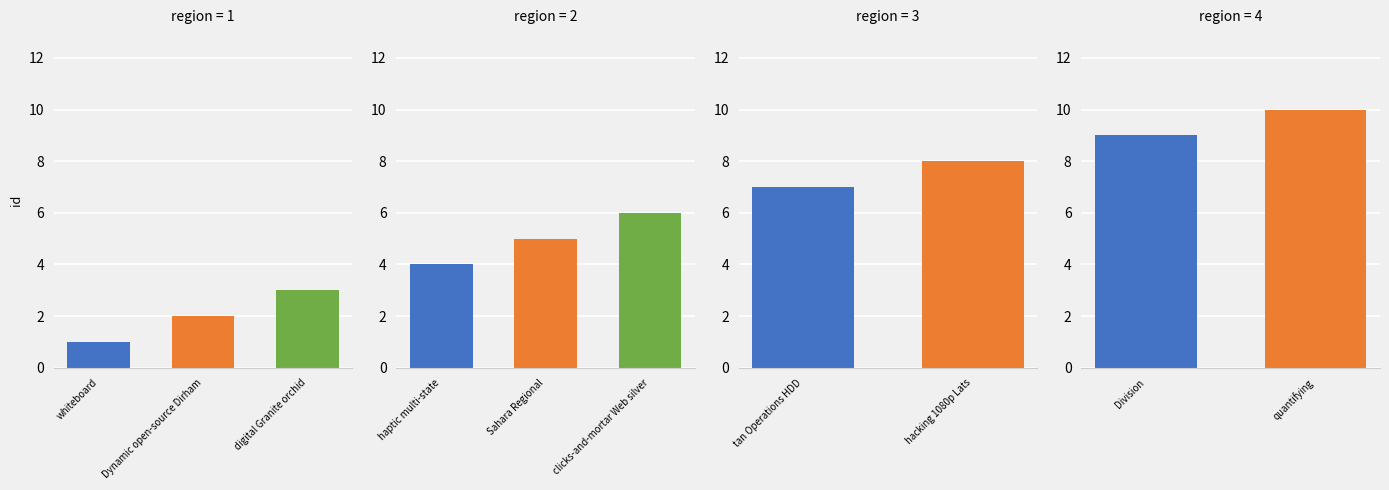

Which label corresponds to the smallest value in the chart?

whiteboard